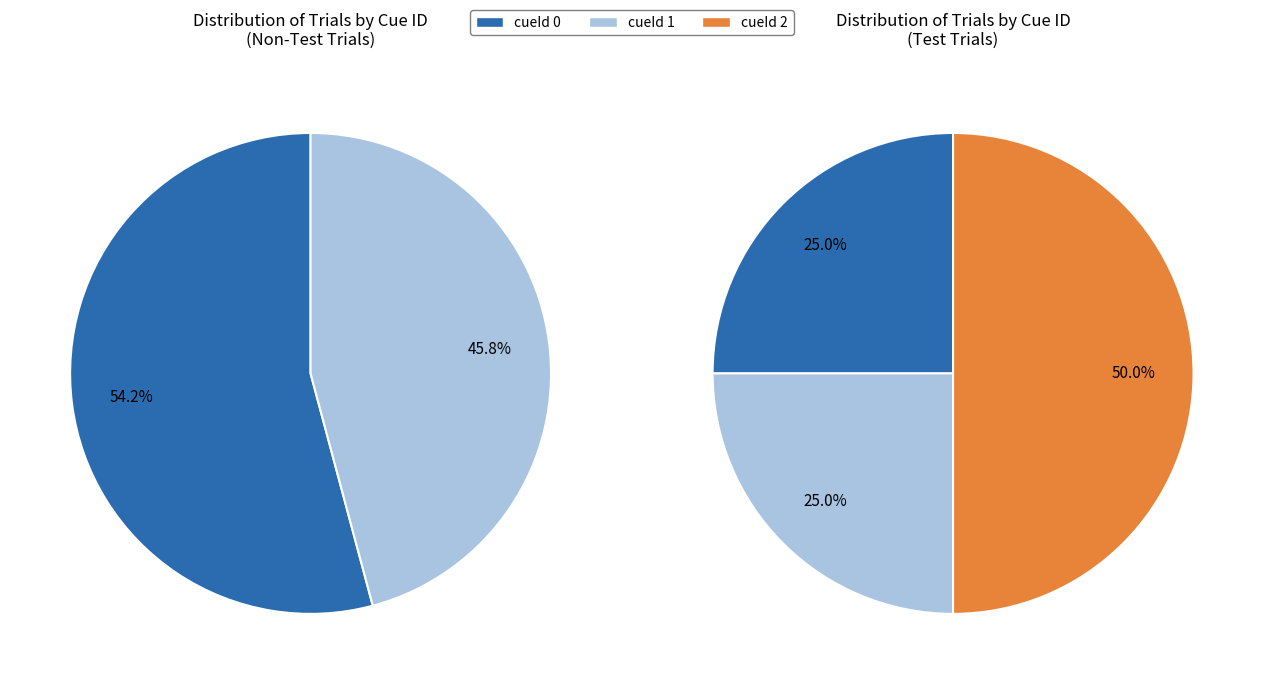

Count the number of slices in the pie.

3